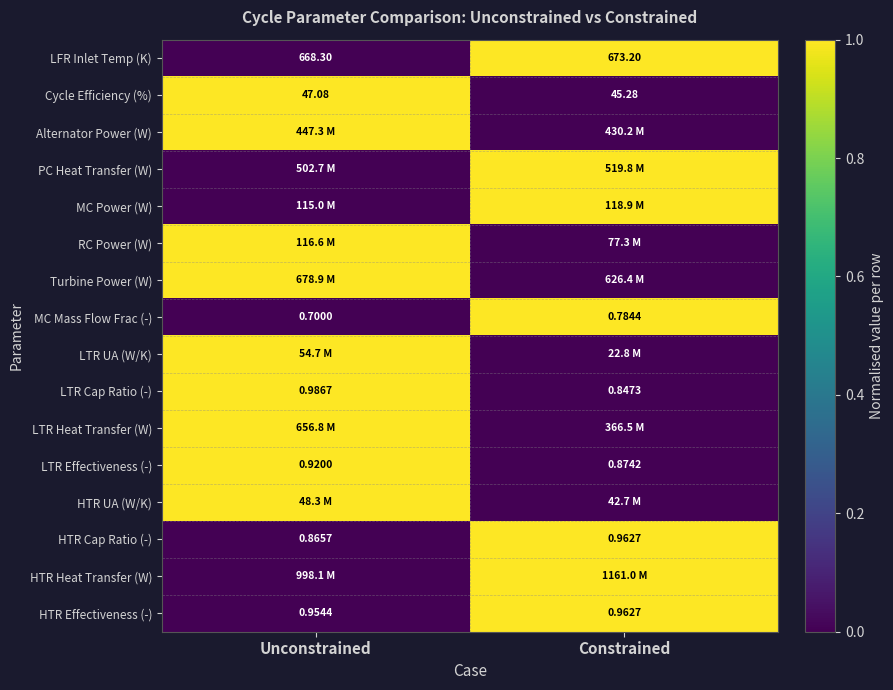

At which category does the chart reach its minimum across all series?

Unconstrained